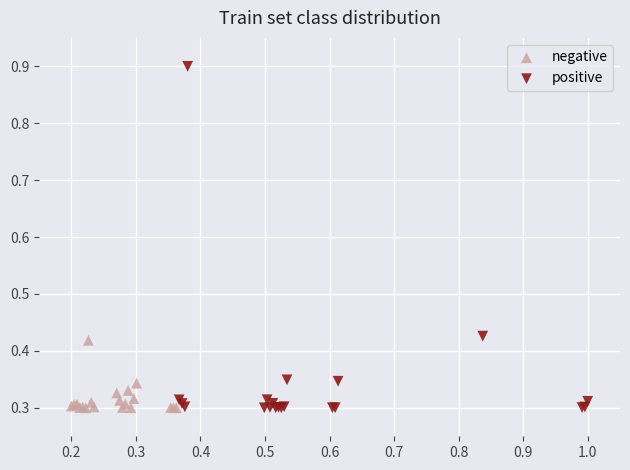

Which series has the widest spread of Y values?

positive